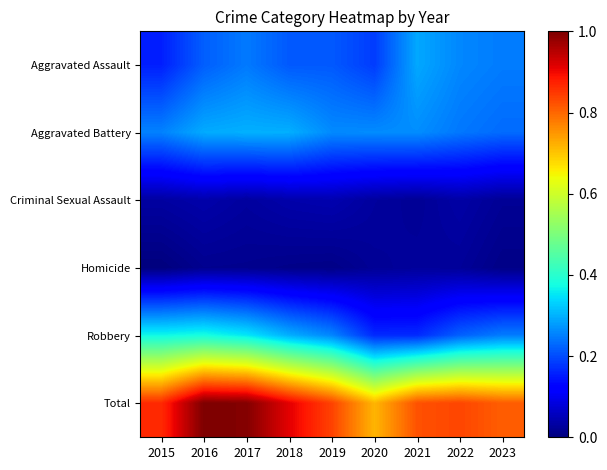

Reading left to right, list all the values displayed in this chart.

Aggravated Assault: 2015=0.2	2016=0.2	2017=0.2	2018=0.2	2019=0.2	2020=0.2	2021=0.3	2022=0.3	2023=0.2
Aggravated Battery: 2015=0.3	2016=0.3	2017=0.3	2018=0.3	2019=0.3	2020=0.3	2021=0.3	2022=0.2	2023=0.2
Criminal Sexual Assault: 2015=0.0	2016=0.0	2017=0.0	2018=0.0	2019=0.0	2020=0.0	2021=0.0	2022=0.0	2023=0.0
Homicide: 2015=0.0	2016=0.0	2017=0.0	2018=0.0	2019=0.0	2020=0.0	2021=0.0	2022=0.0	2023=0.0
Robbery: 2015=0.4	2016=0.4	2017=0.4	2018=0.3	2019=0.3	2020=0.2	2021=0.2	2022=0.2	2023=0.2
Total: 2015=0.9	2016=1.0	2017=1.0	2018=0.9	2019=0.8	2020=0.7	2021=0.8	2022=0.8	2023=0.8